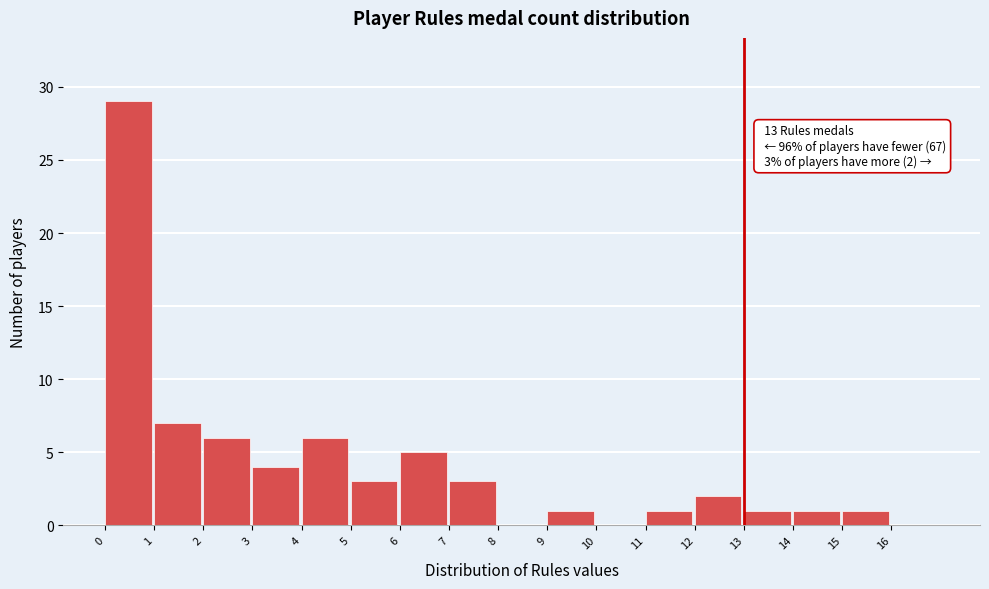

Over which range of the x-axis is the bar tallest?

0 to 1